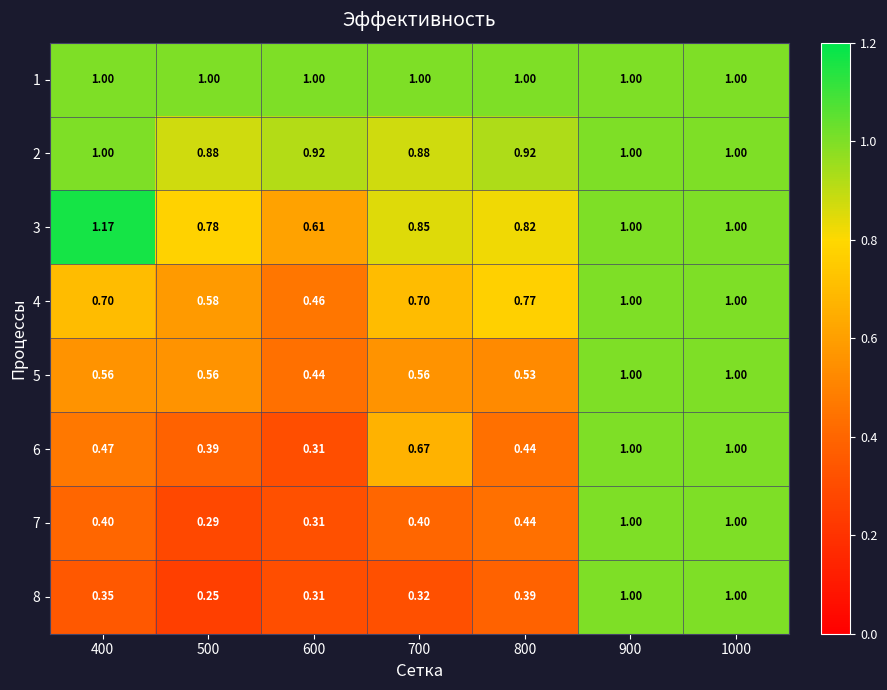

Is the value of 5 at 800 greater than the value of 3 at 500?

No